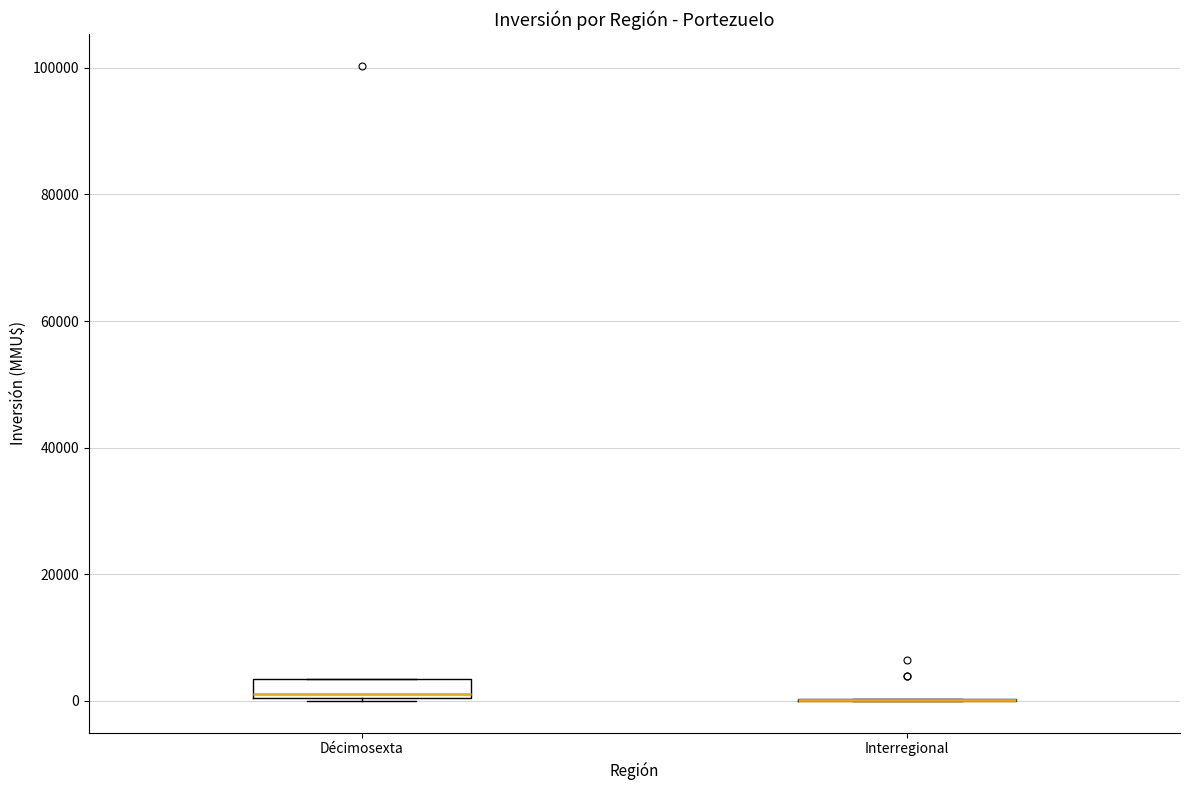

Reading left to right, transcribe this box plot: for each box, give where its median line is, the range the box spans, and where its two whiskers end, as read against the y-axis. The values are not printed on the chart, so give them approximately, as read against the axis.

Décimosexta: median 2000, box 0 to 4000, whiskers 0 to 4000
Interregional: box collapsed to a line at 0, whiskers 0 to 0